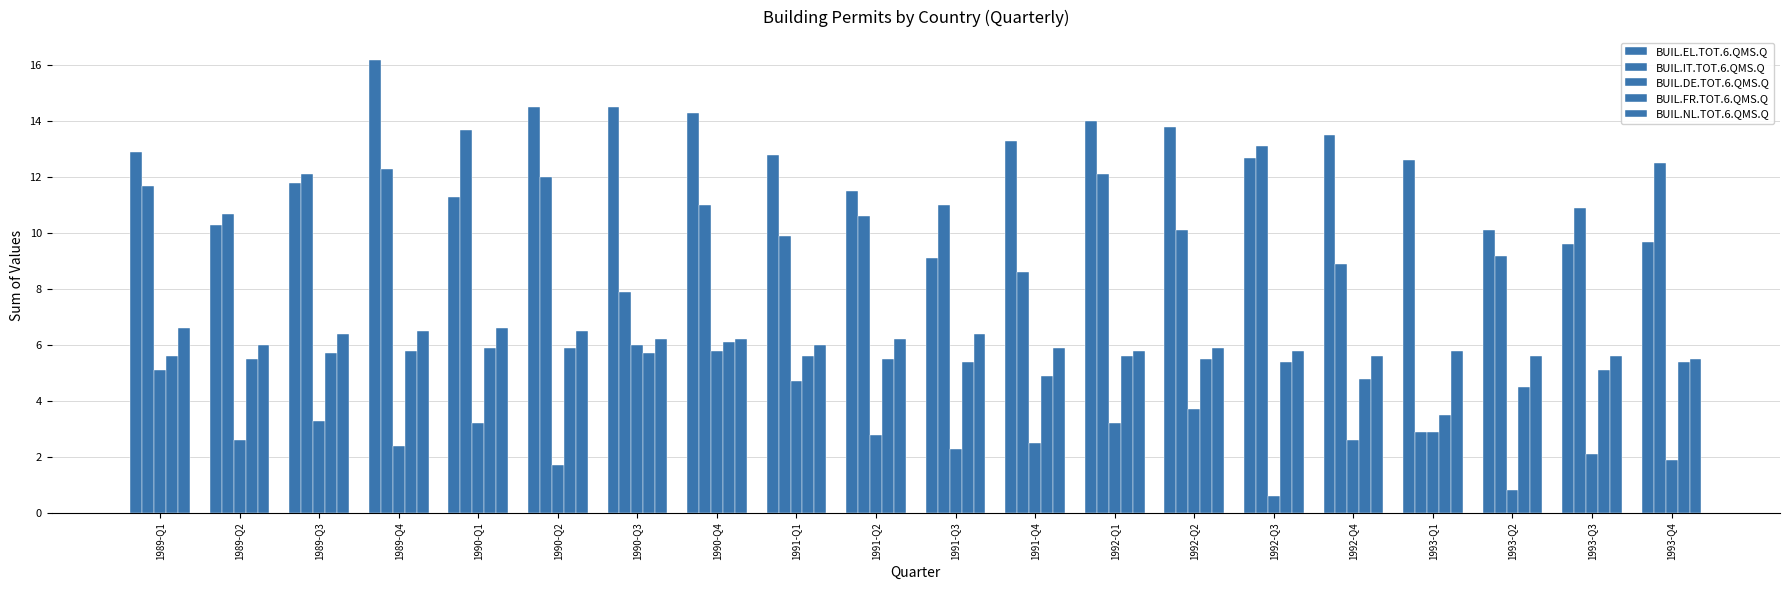

The value of BUIL.DE.TOT.6.QMS.Q at 1992-Q2 is 3.7. True or false?

True